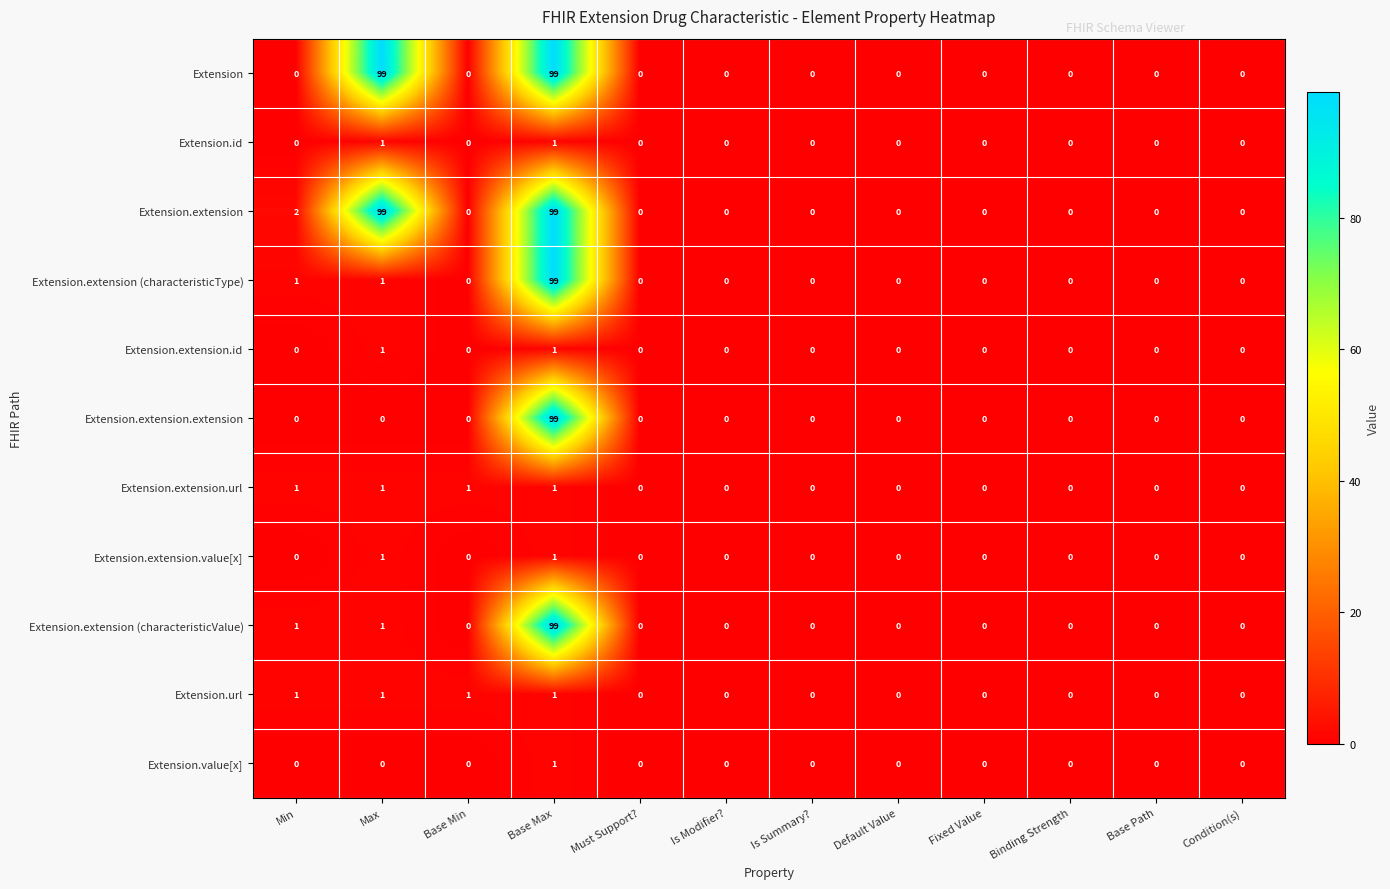

How many Extension.url values are between 0 and 1?

12